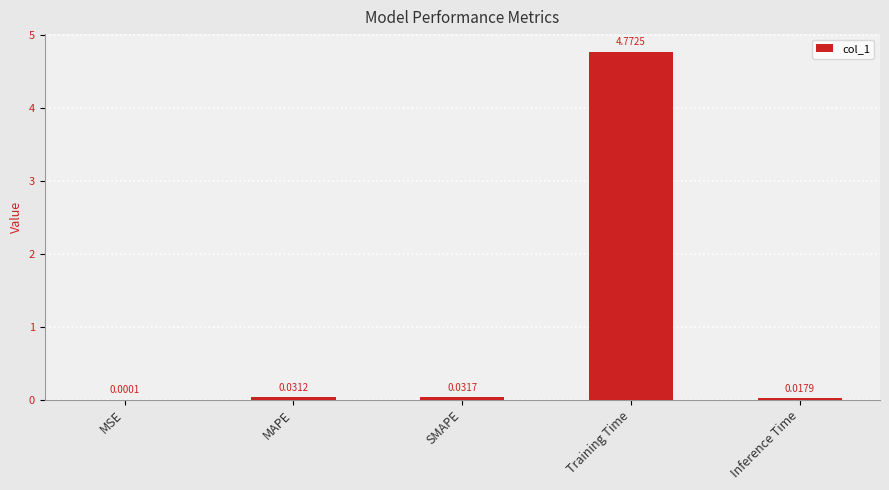

Where is the data nearest to the value 2?

SMAPE